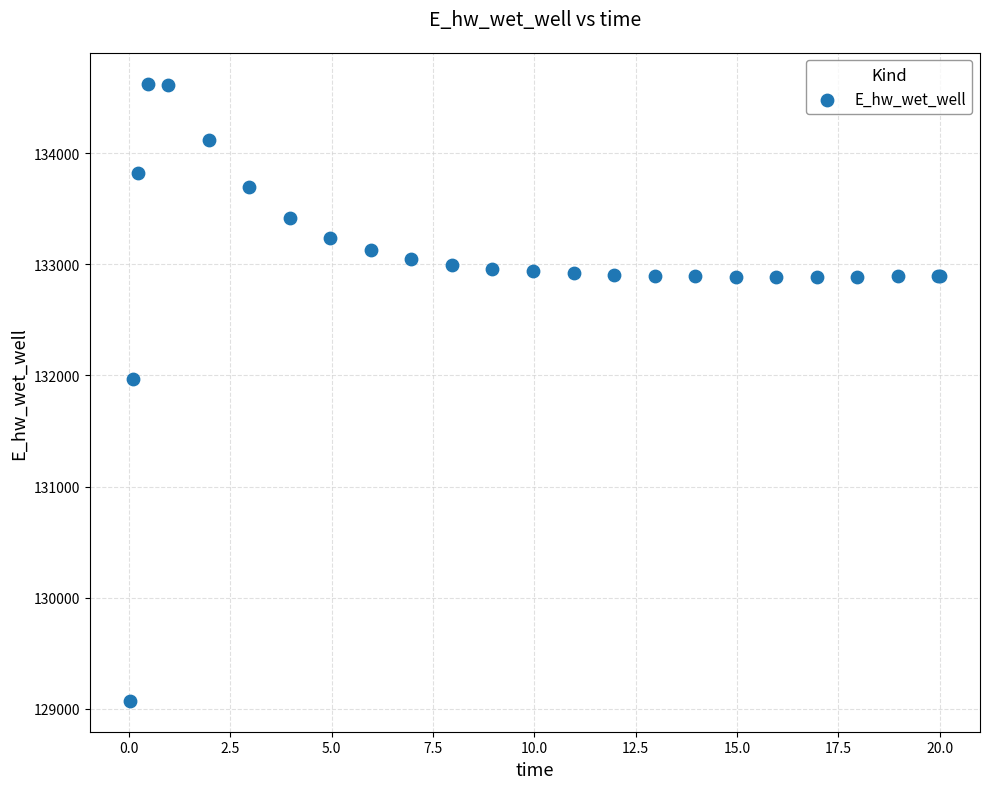

What Y value in the scatter plot is closest to 131848?

131969.7